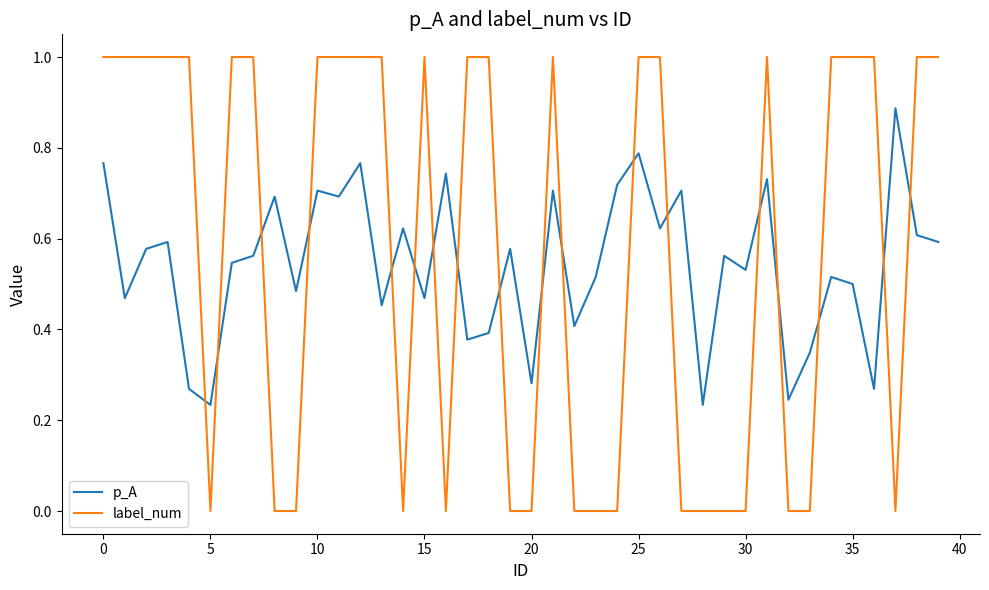

How many intersections are there between label_num and p_A?

18